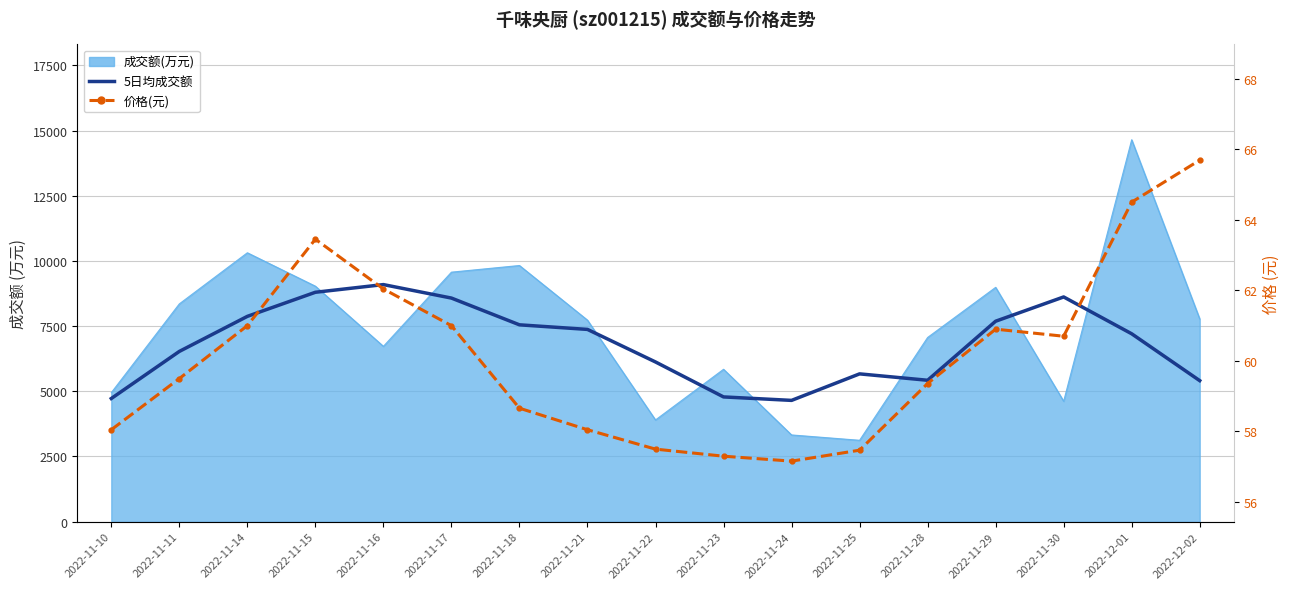

What is the spread (max minus min) of values at 2022-11-28?

5364.2